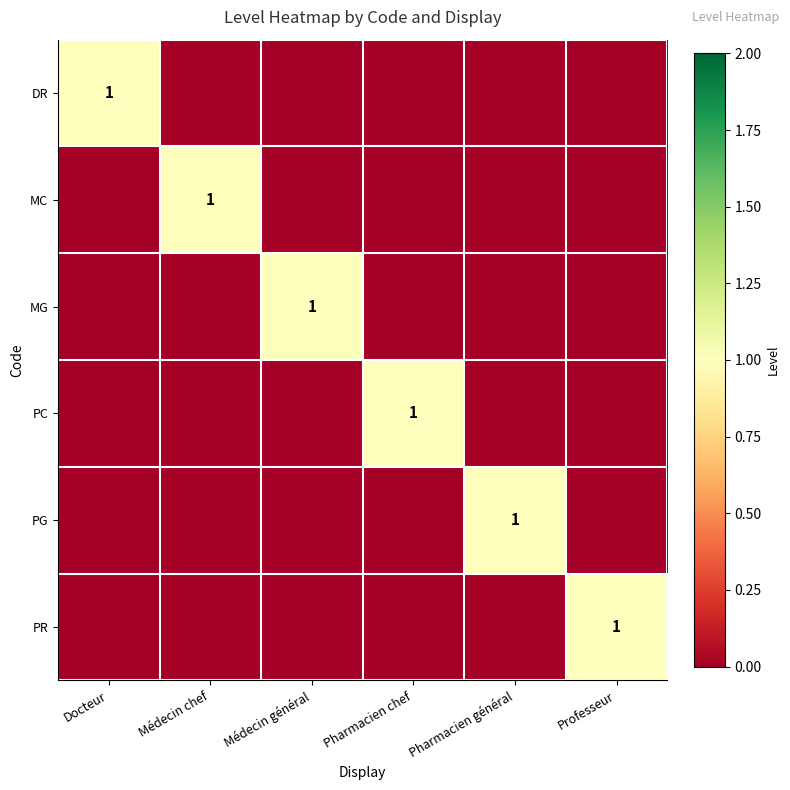

Is it true that PG equals 1 at Pharmacien général?

True